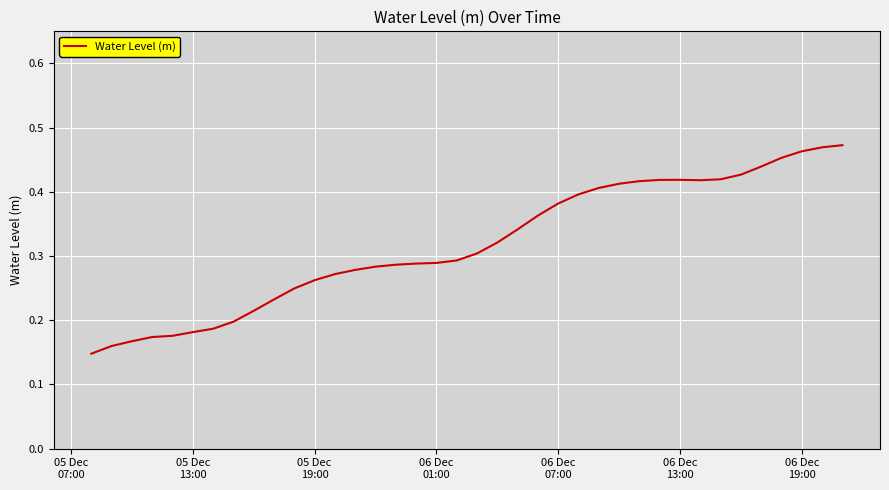

How many lines are shown in the chart?

1